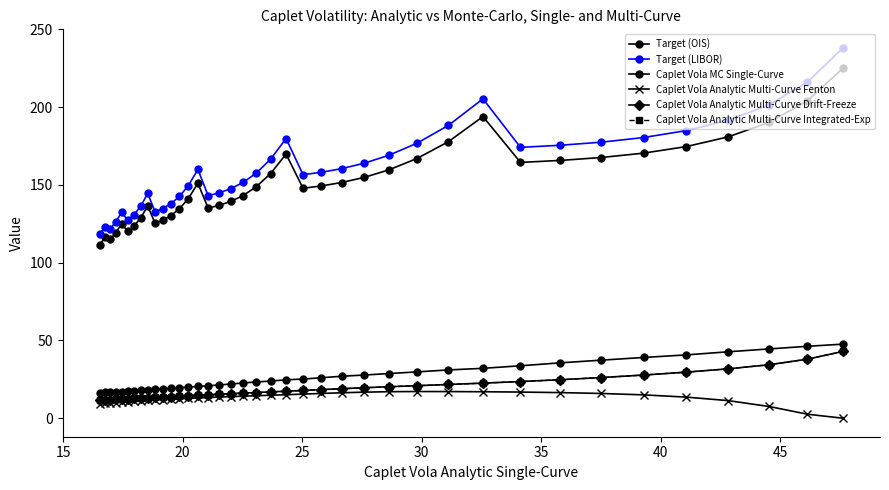

Is this an area chart (filled region under the line)?

No